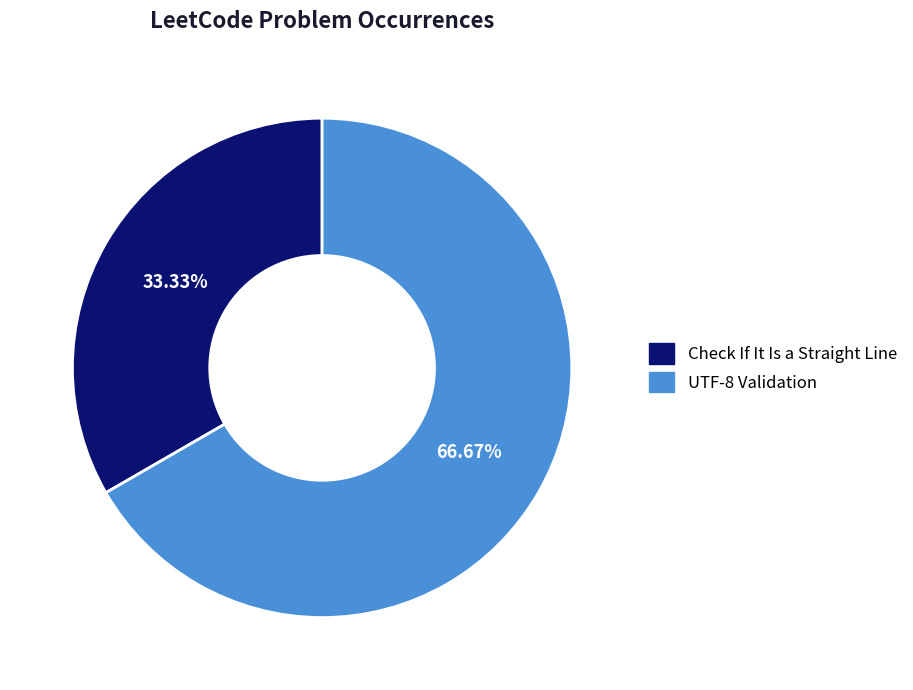

Rank the categories by value from lowest to highest.

Check If It Is a Straight Line, UTF-8 Validation